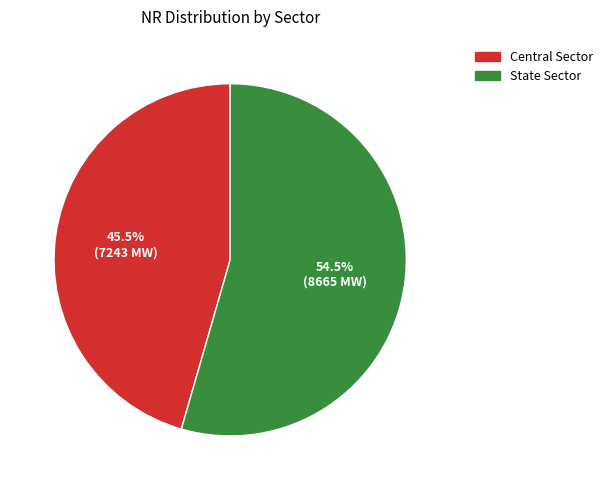

What is the largest slice in the pie chart?

State Sector